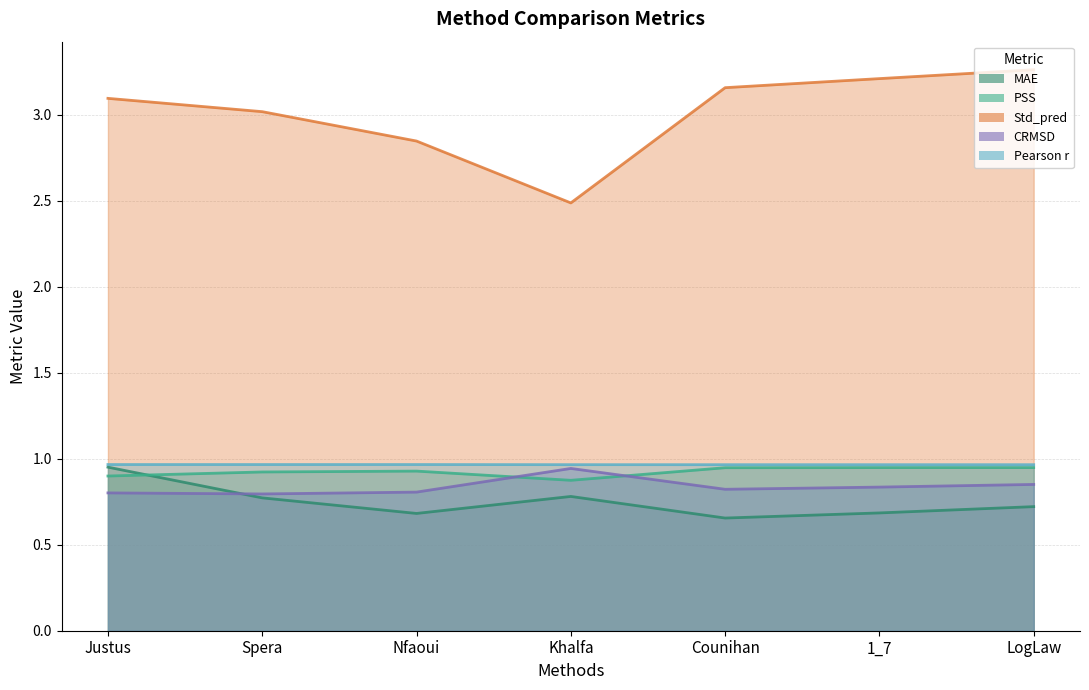

What are all the series names shown in the legend?

MAE, PSS, Std_pred, CRMSD, Pearson r